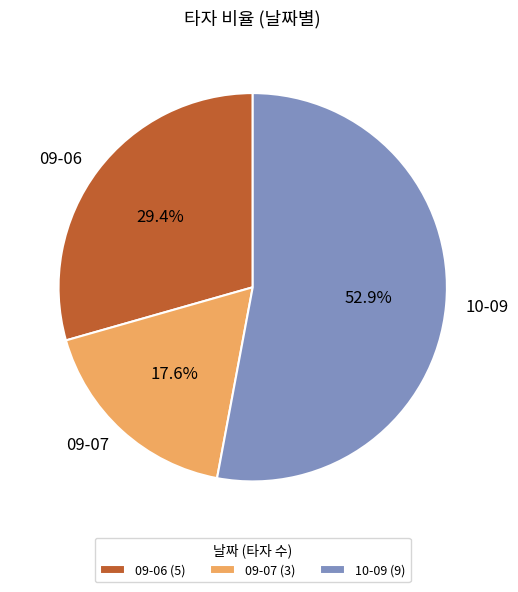

Does any single category account for the majority?

Yes